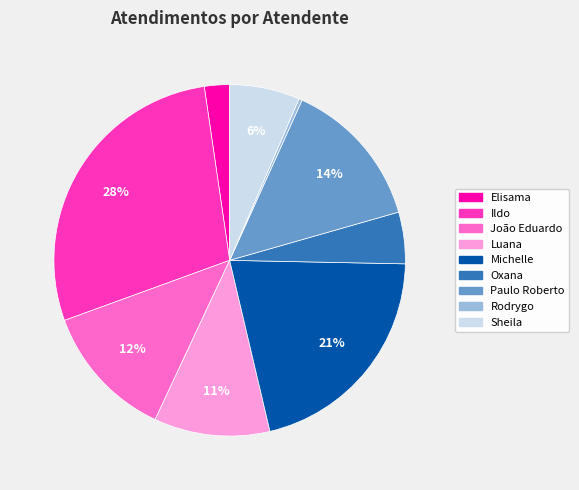

Is the sum of Ildo and Michelle greater than half?

No